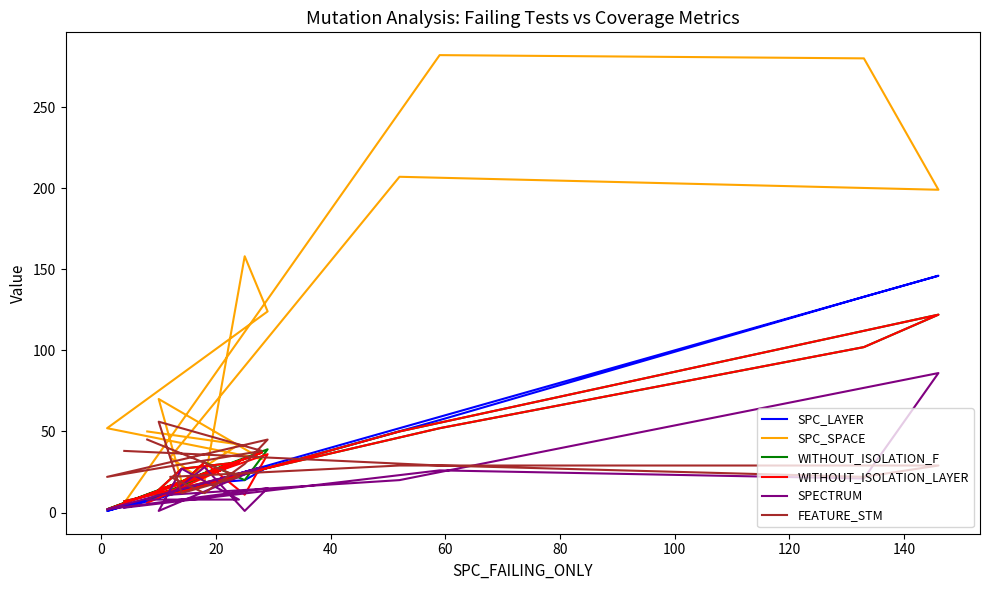

Where is the first local minimum for FEATURE_STM?

20